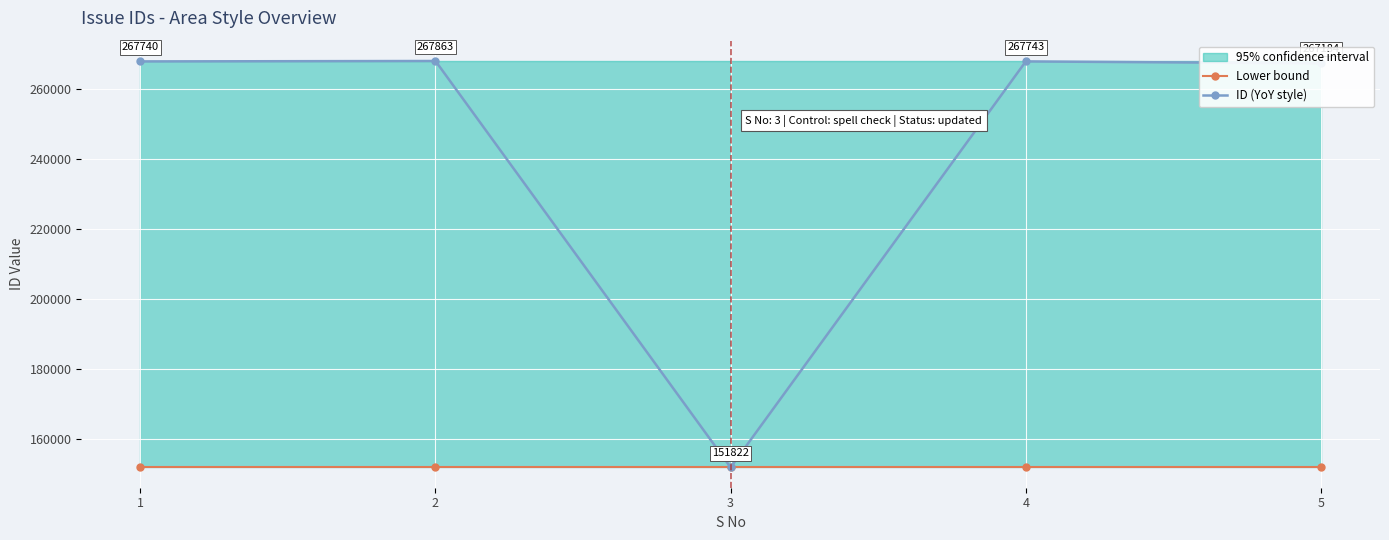

Which series changed the most between 3 and 5?

ID (YoY style)